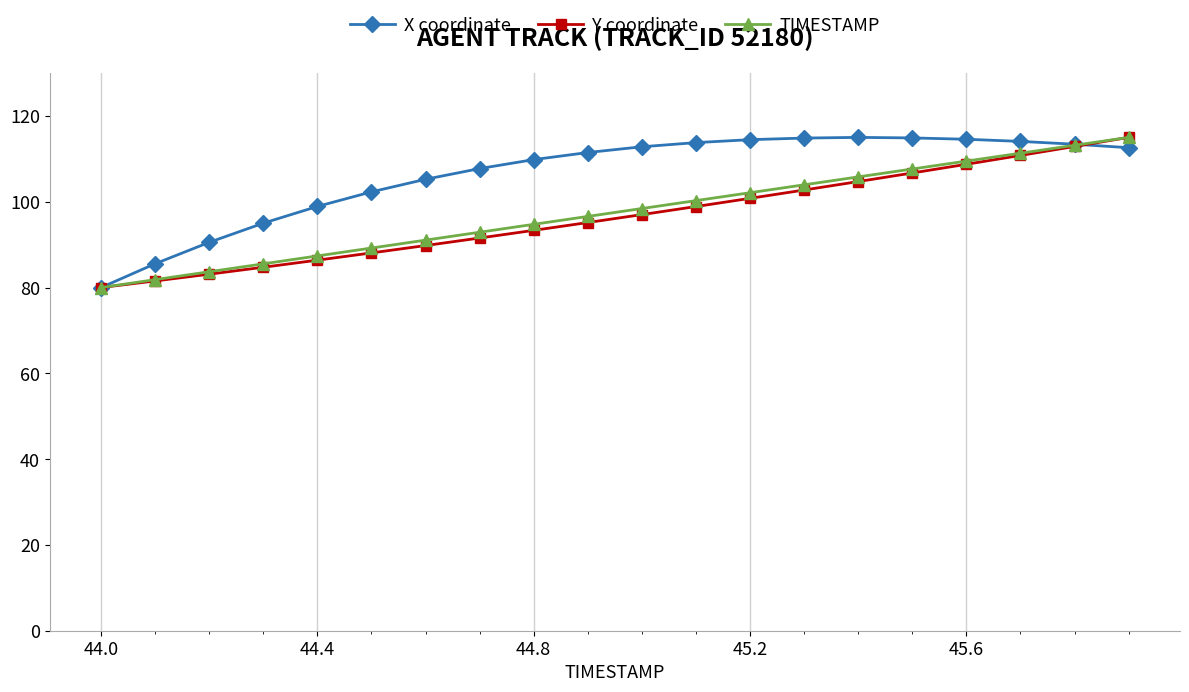

What are all the series names shown in the legend?

X coordinate, Y coordinate, TIMESTAMP